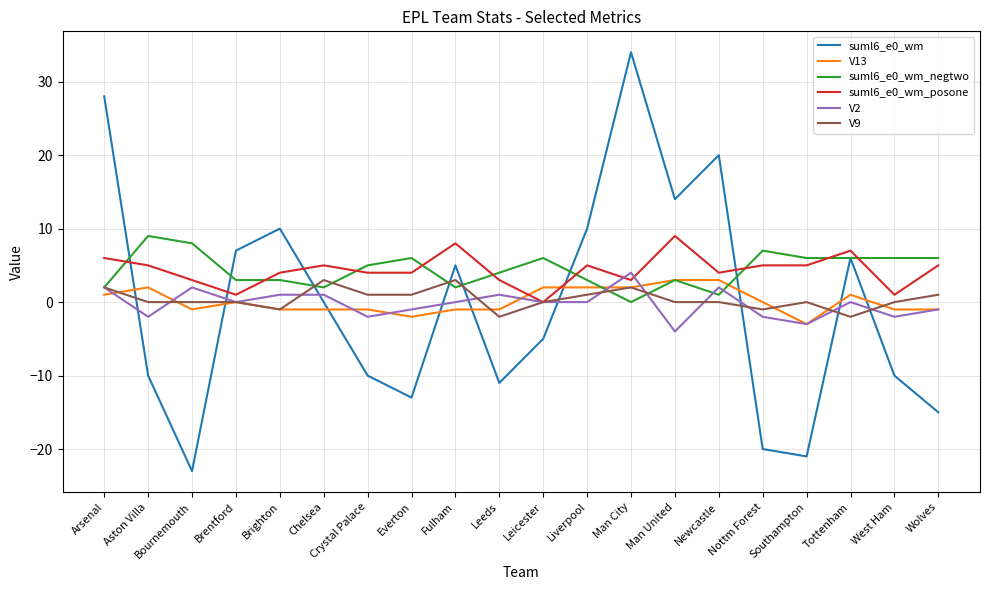

Where is suml6_e0_wm_negtwo nearest to the value 4?

Leeds